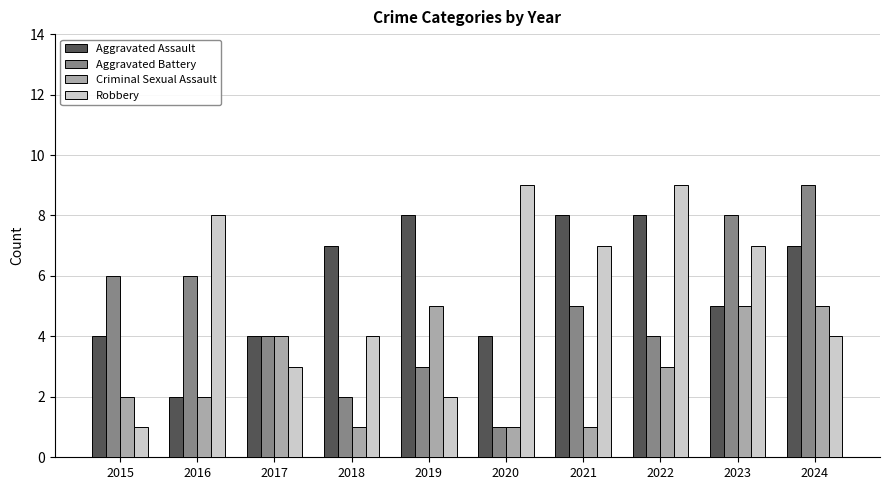

What is the maximum value shown in the chart?

9